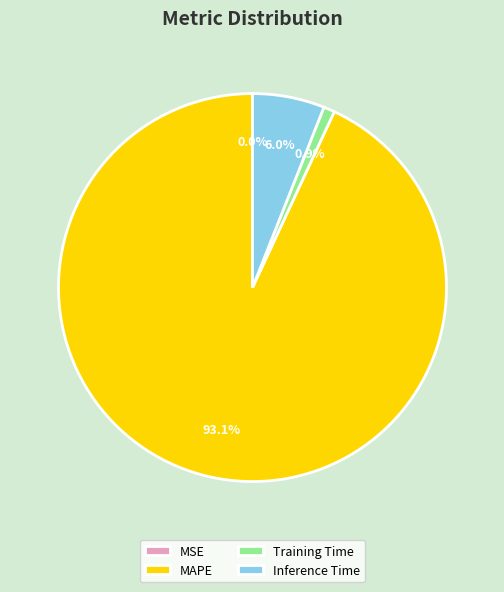

Which has a higher value, MAPE or Inference Time?

MAPE